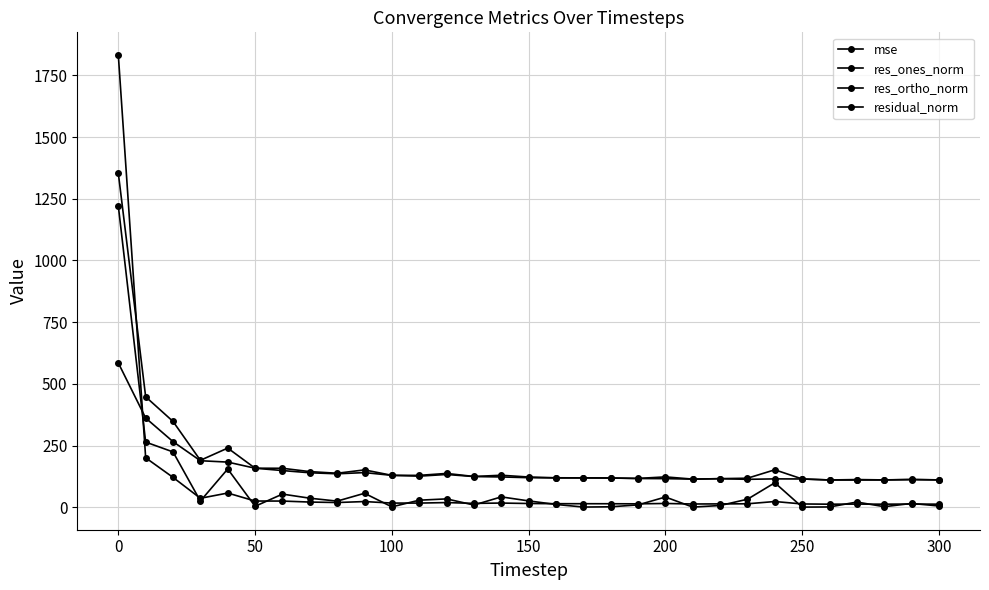

Is this an area chart (filled region under the line)?

No